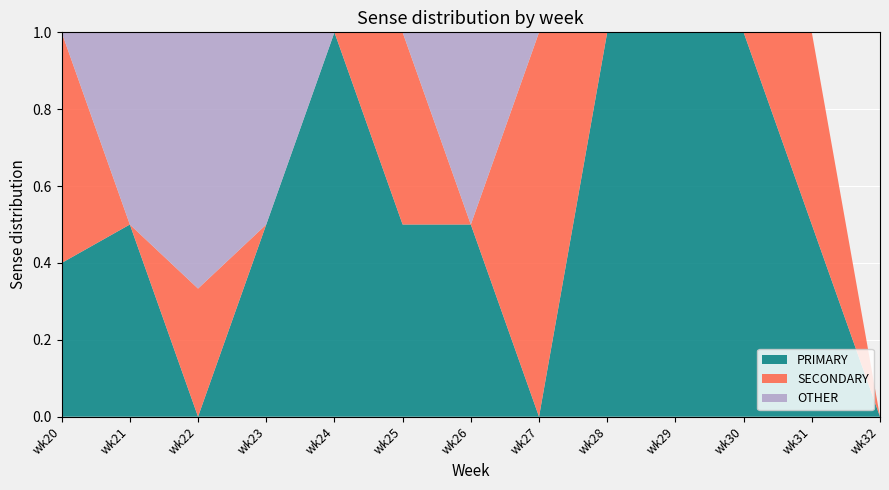

Reading left to right, list all the values displayed in this chart.

PRIMARY: wk20=40.0	wk21=50.0	wk22=0.0	wk23=50.0	wk24=100.0	wk25=50.0	wk26=50.0	wk27=0.0	wk28=100.0	wk29=100.0	wk30=100.0	wk31=50.0	wk32=0.0
SECONDARY: wk20=60.0	wk21=0.0	wk22=33.3	wk23=0.0	wk24=0.0	wk25=50.0	wk26=0.0	wk27=100.0	wk28=0.0	wk29=0.0	wk30=0.0	wk31=50.0	wk32=0.0
OTHER: wk20=0.0	wk21=50.0	wk22=66.7	wk23=50.0	wk24=0.0	wk25=0.0	wk26=50.0	wk27=0.0	wk28=0.0	wk29=0.0	wk30=0.0	wk31=0.0	wk32=0.0